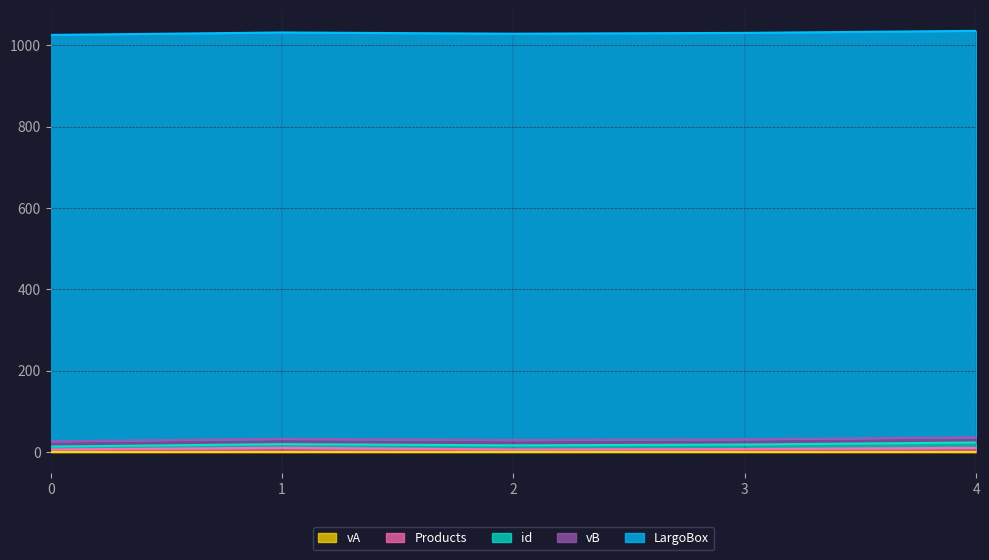

Between 2 and 4, which series saw the biggest shift?

Products